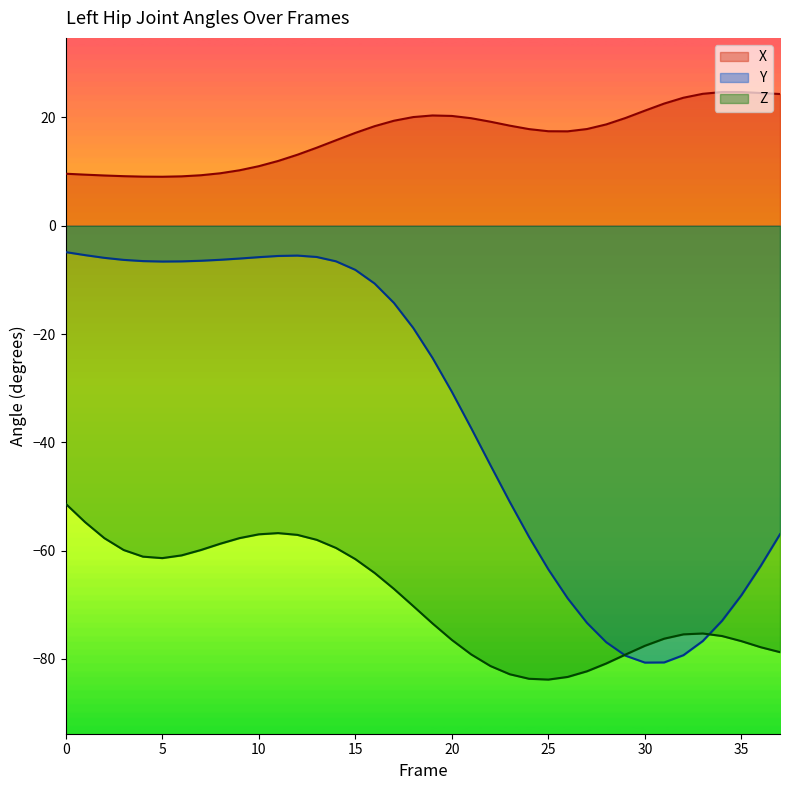

Reading right to left, extract all data points from this chart.

X: 37=24.3	36=24.5	35=24.7	34=24.7	33=24.4	32=23.7	31=22.6	30=21.3	29=19.9	28=18.7	27=17.9	26=17.4	25=17.5	24=17.9	23=18.5	22=19.2	21=19.9	20=20.3	19=20.4	18=20.1	17=19.4	16=18.4	15=17.2	14=15.8	13=14.4	12=13.1	11=12.0	10=11.0	9=10.2	8=9.7	7=9.3	6=9.1	5=9.1	4=9.1	3=9.2	2=9.3	1=9.4	0=9.6
Y: 37=-57.0	36=-62.8	35=-68.2	34=-72.9	33=-76.7	32=-79.3	31=-80.6	30=-80.7	29=-79.4	28=-76.9	27=-73.3	26=-68.8	25=-63.5	24=-57.5	23=-51.0	22=-44.2	21=-37.3	20=-30.7	19=-24.4	18=-18.9	17=-14.2	16=-10.7	15=-8.1	14=-6.6	13=-5.8	12=-5.5	11=-5.6	10=-5.8	9=-6.1	8=-6.3	7=-6.5	6=-6.6	5=-6.6	4=-6.5	3=-6.3	2=-5.9	1=-5.4	0=-4.9
Z: 37=-78.7	36=-77.8	35=-76.7	34=-75.8	33=-75.3	32=-75.5	31=-76.3	30=-77.6	29=-79.2	28=-80.8	27=-82.3	26=-83.3	25=-83.8	24=-83.7	23=-82.8	22=-81.3	21=-79.2	20=-76.5	19=-73.4	18=-70.2	17=-67.1	16=-64.1	15=-61.6	14=-59.5	13=-58.0	12=-57.1	11=-56.8	10=-57.0	9=-57.7	8=-58.7	7=-59.9	6=-60.9	5=-61.4	4=-61.1	3=-59.9	2=-57.7	1=-54.7	0=-51.4